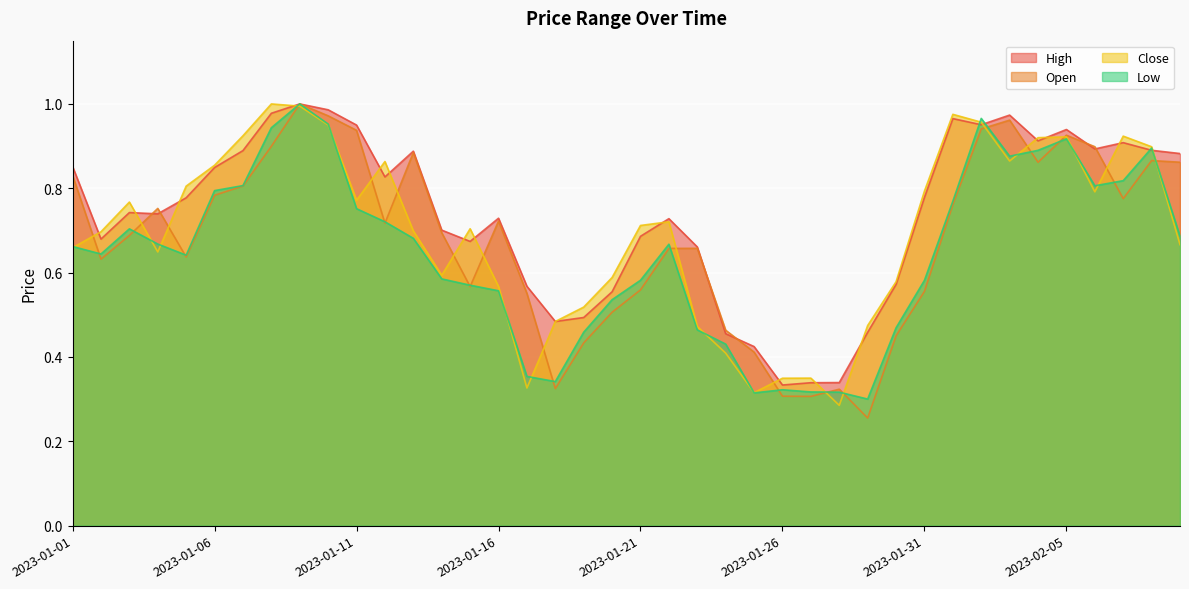

Count the number of categories in the chart.

40